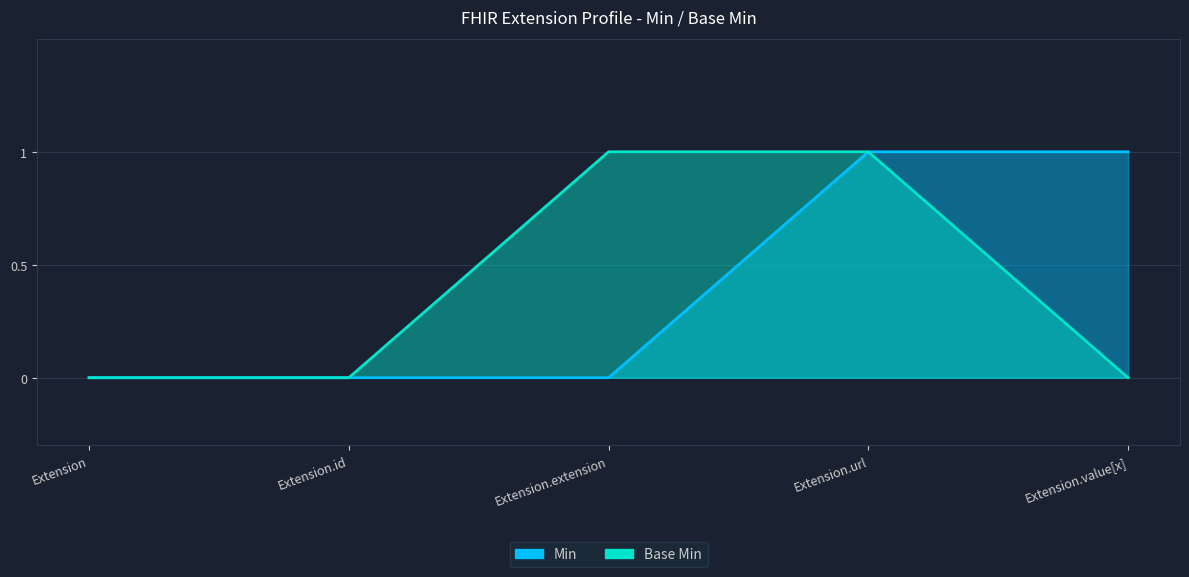

Reading left to right, extract all data points from this chart.

Min: Extension=0	Extension.id=0	Extension.extension=0	Extension.url=1	Extension.value[x]=1
Base Min: Extension=0	Extension.id=0	Extension.extension=1	Extension.url=1	Extension.value[x]=0